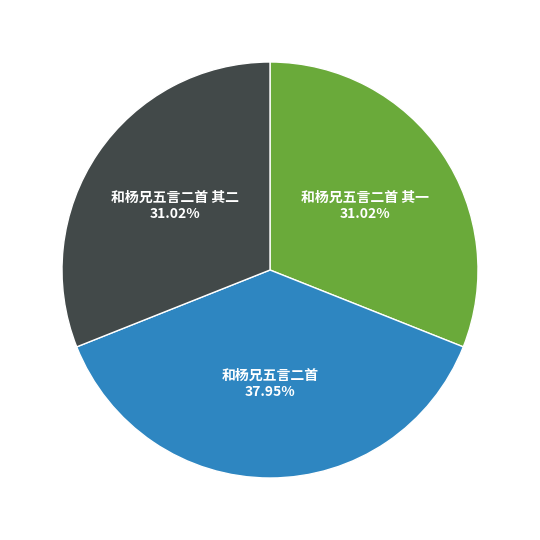

True or false: 和杨兄五言二首 其二 accounts for 31% of the total.

True